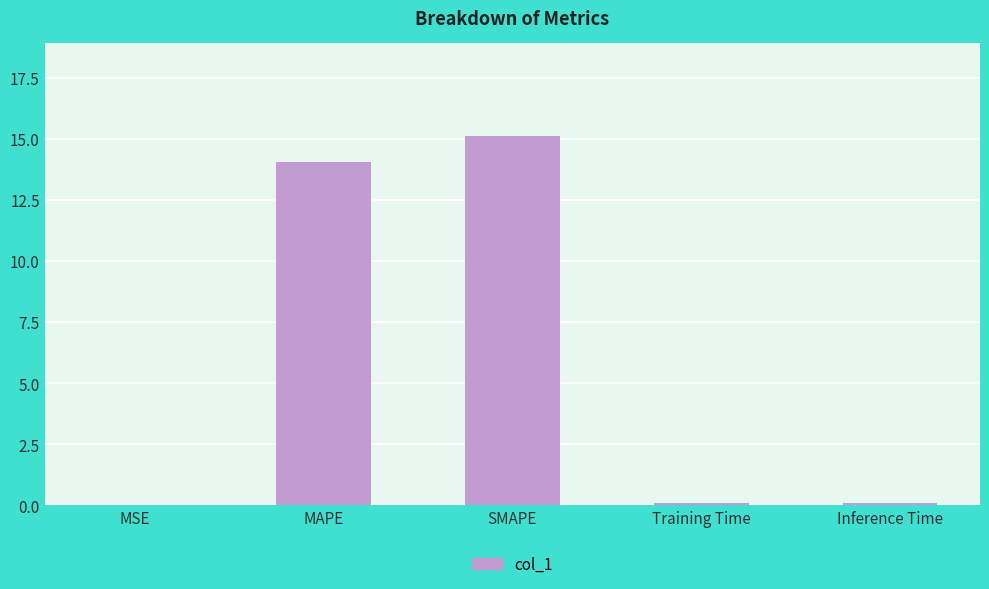

What is the sum of all values?

29.4